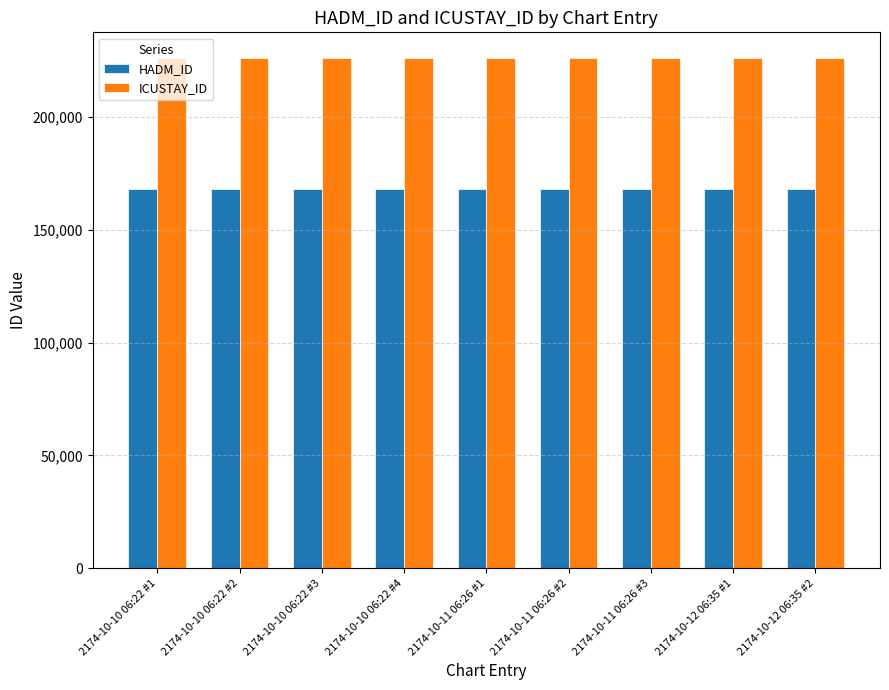

What is the average value of the ICUSTAY_ID series?

226132